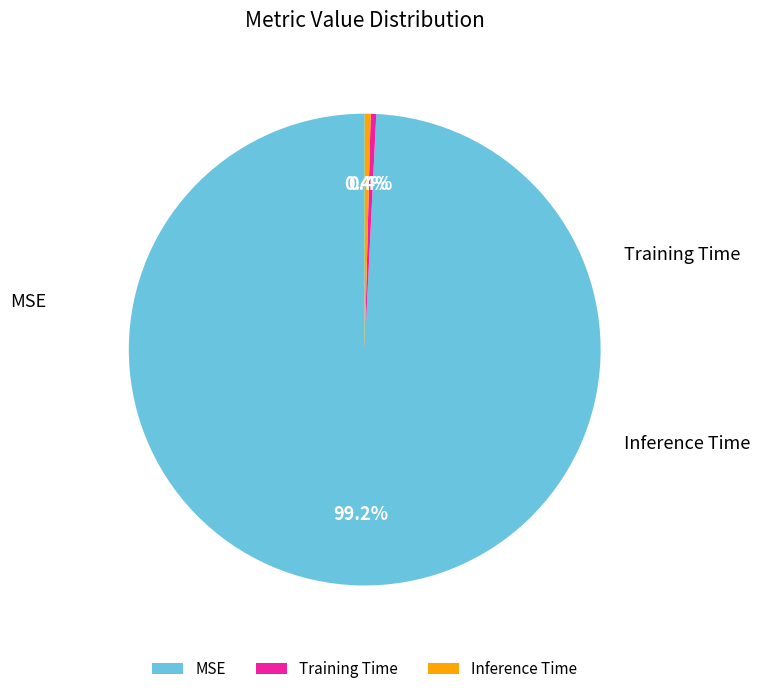

Which slice is the largest?

MSE